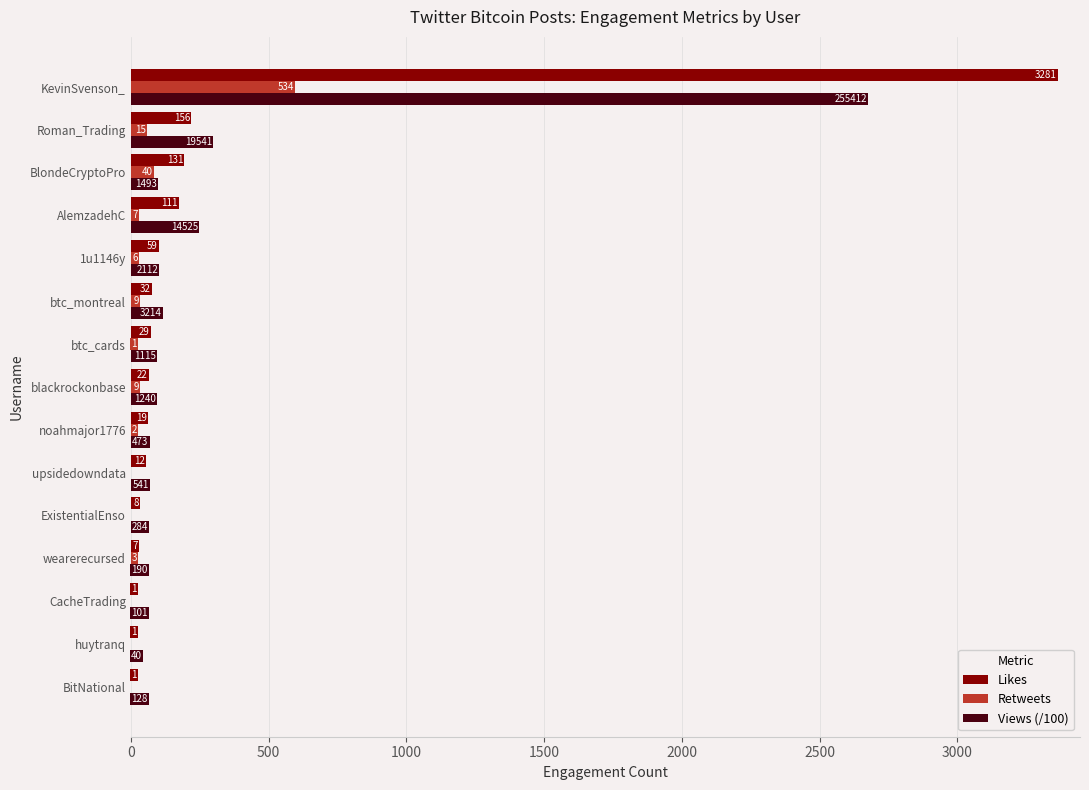

What are all the series names shown in the legend?

Likes, Retweets, Views (/100)